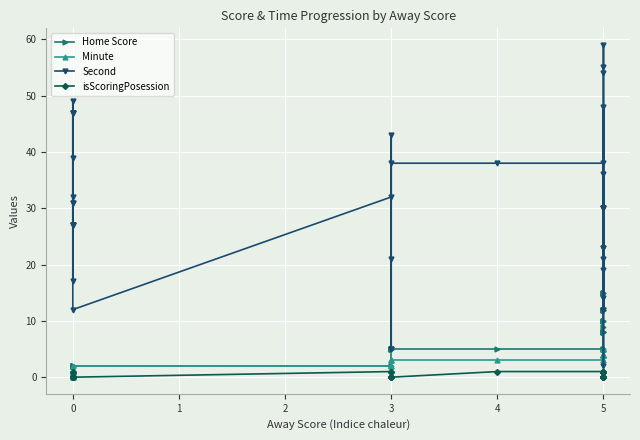

True or false: Home Score and isScoringPosession cross at least once.

False